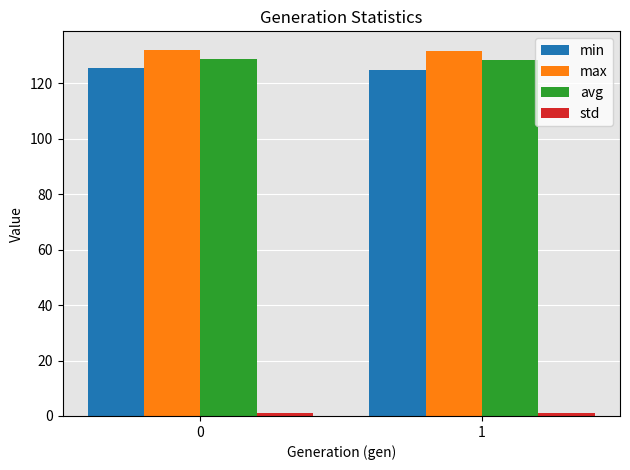

The min series shows 124.9 at 1. True or false?

True